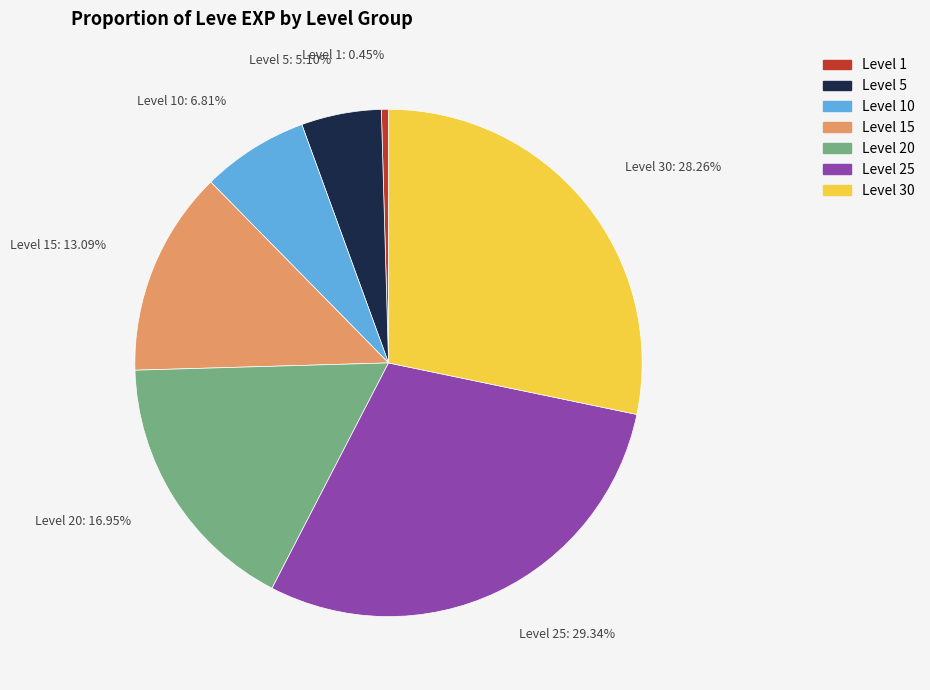

Does any single category account for the majority?

No